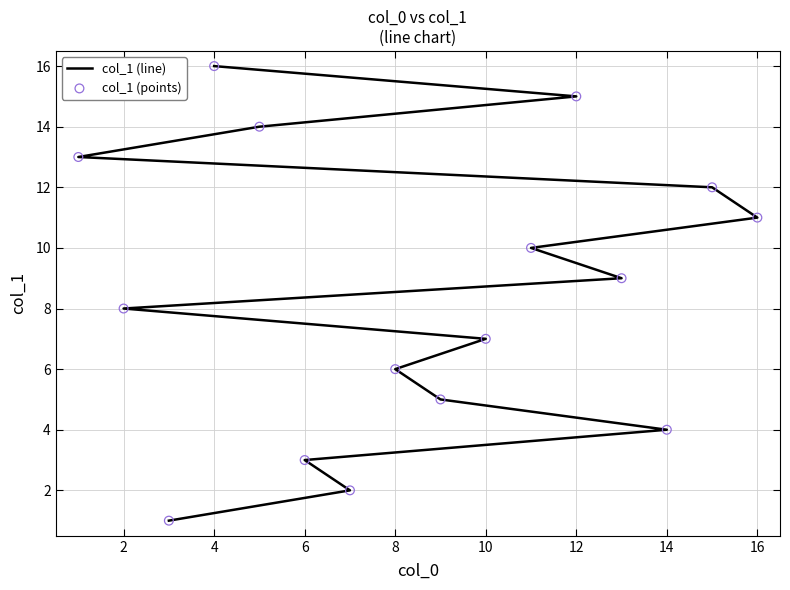

At how many categories does at least one series exceed 8?

8